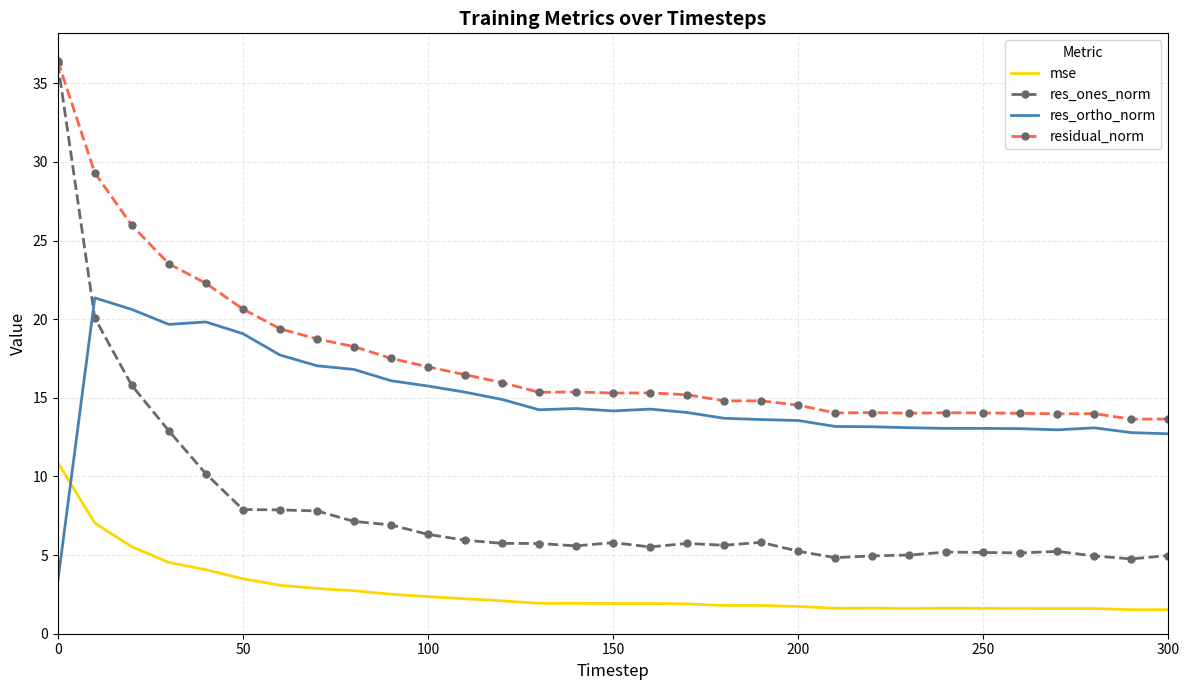

What is the smallest value displayed?

1.5